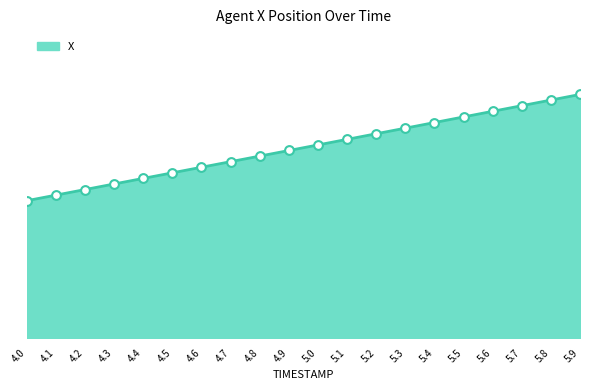

What is the change in value from 4.9 to 5.1?

+0.9